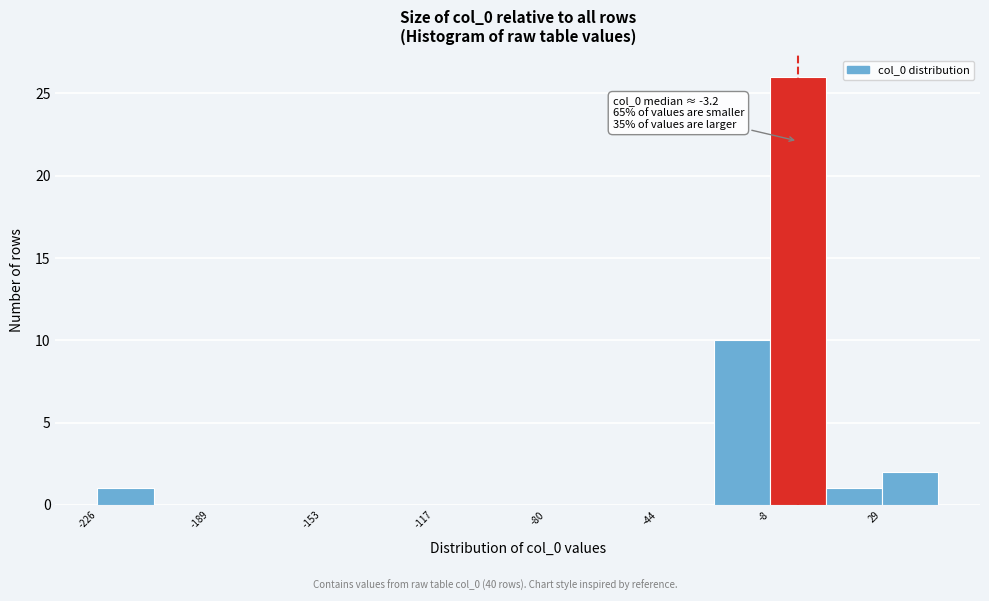

Read against the x-axis, roughly where is the centre of the tallest bar?

0